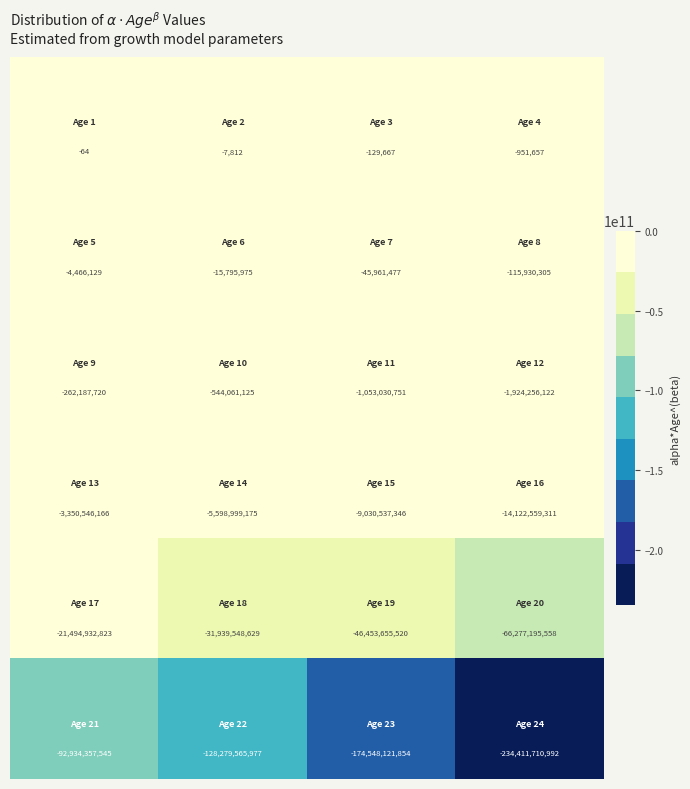

What is the minimum value shown in the chart?

-234411710992